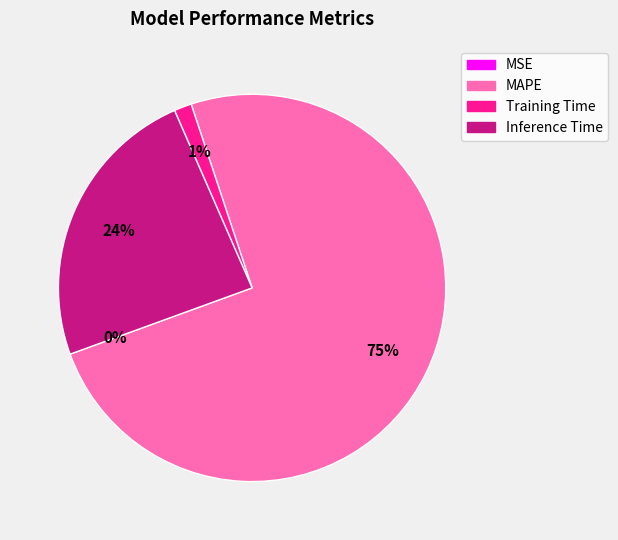

True or false: MAPE accounts for 88% of the total.

False